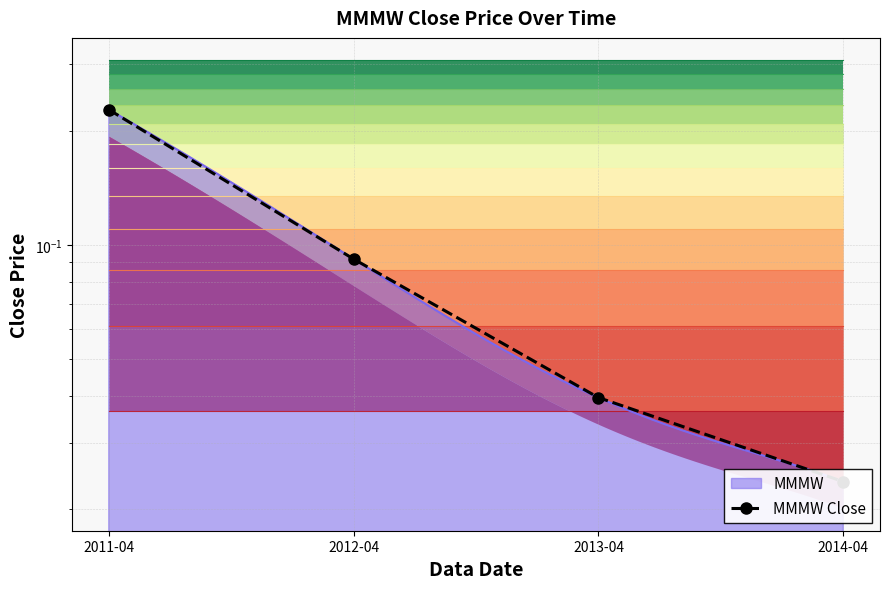

Which category has the highest value across all series?

2011-04